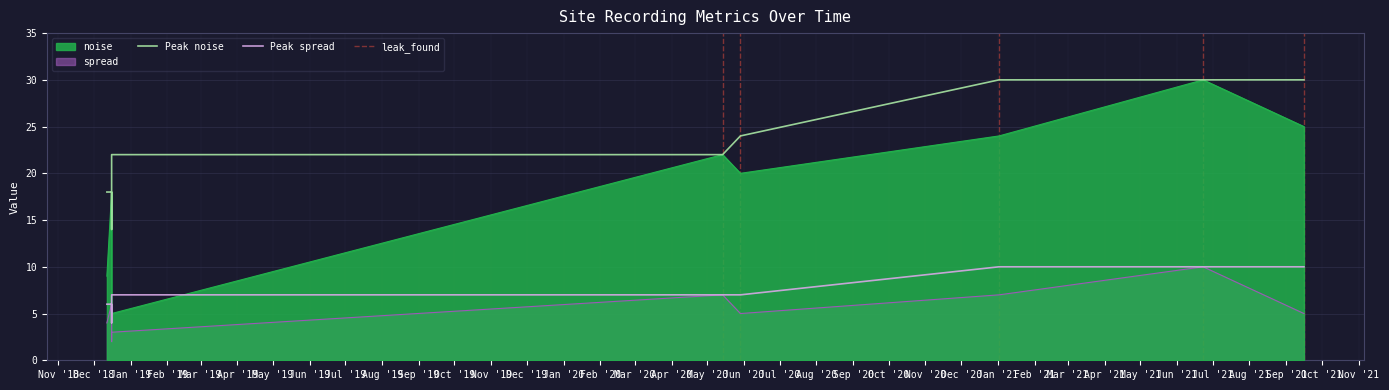

How many lines are shown in the chart?

3